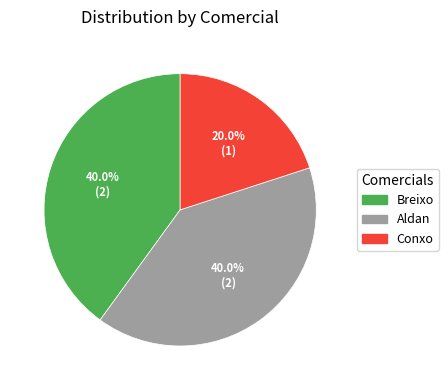

Which slice is the smallest?

Conxo